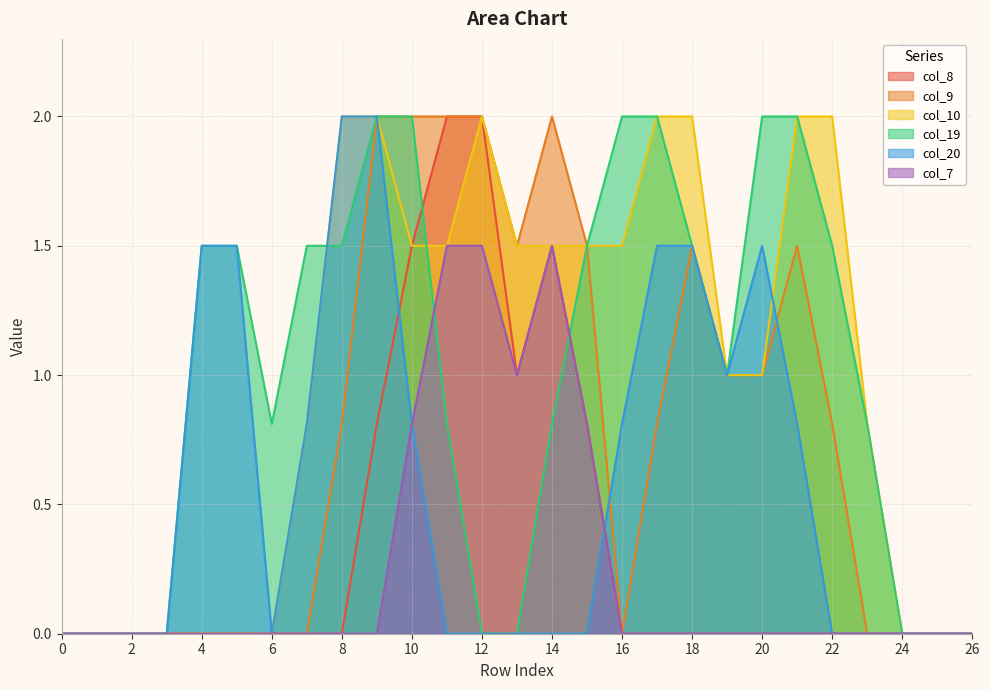

How many data points in col_20 are above 0?

12